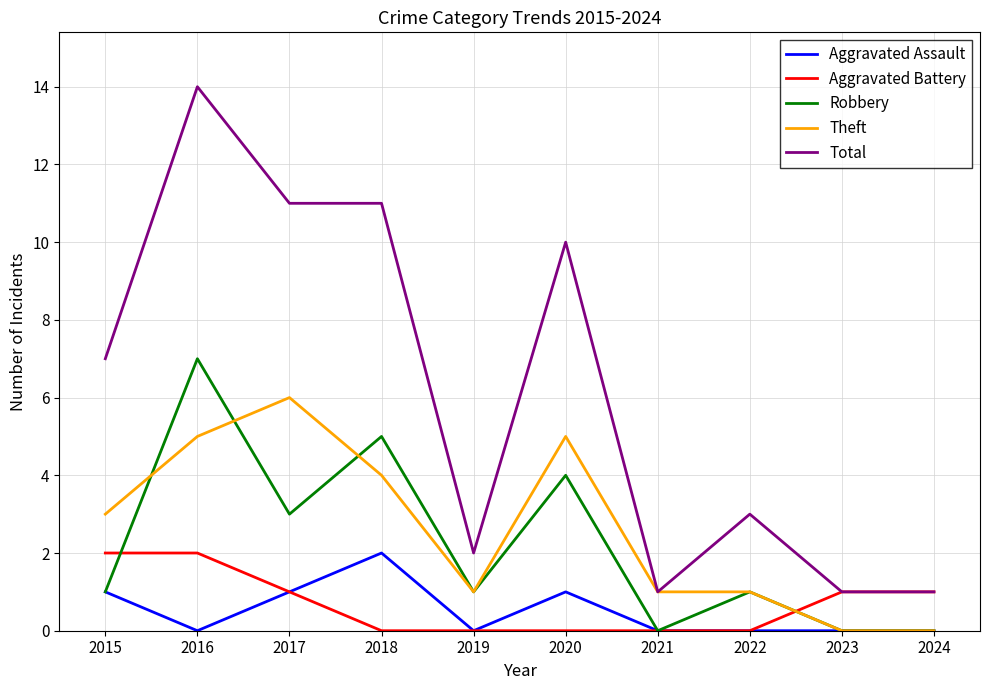

What is the maximum value shown in the chart?

14